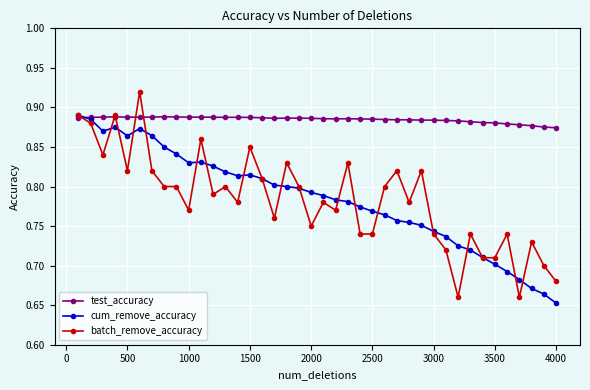

At how many categories does at least one series exceed 0?

40